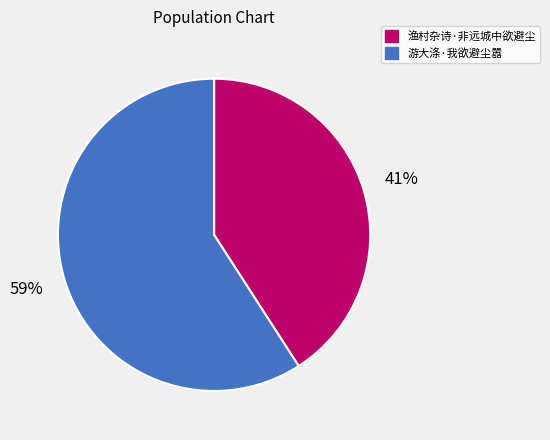

True or false: 游大涤·我欲避尘嚣 accounts for 59% of the total.

True